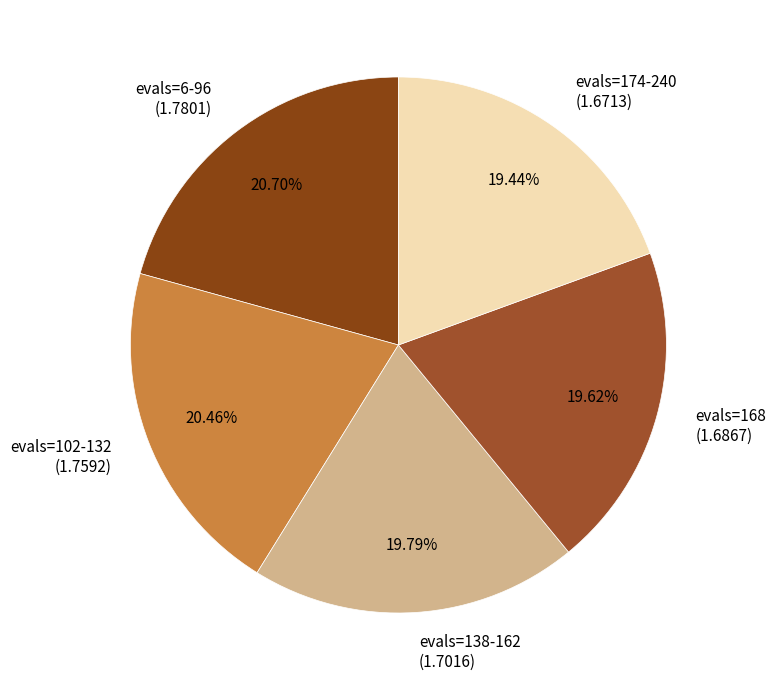

To the nearest percent, what is the difference between the largest and smallest slice percentages?

1%